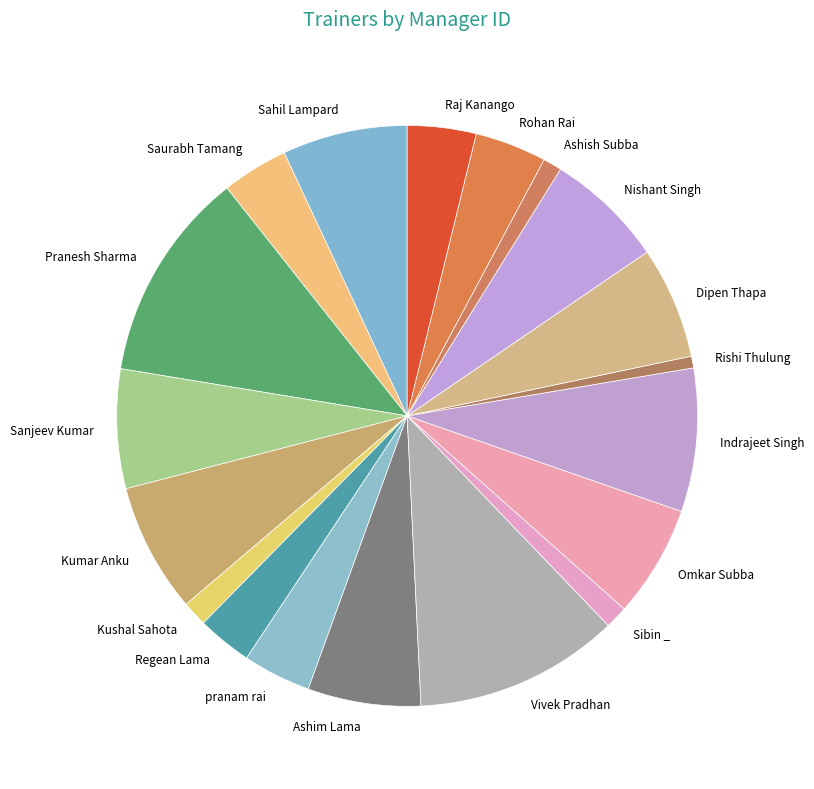

How many slices are in this pie chart?

19